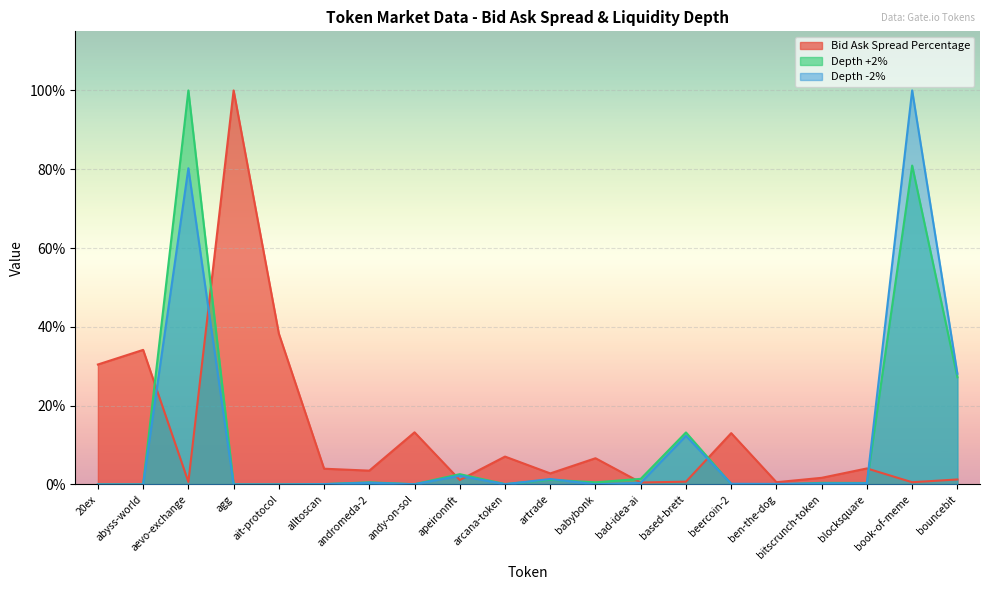

Is the value of Depth -2% at aevo-exchange greater than the value of Bid Ask Spread Percentage at andromeda-2?

Yes